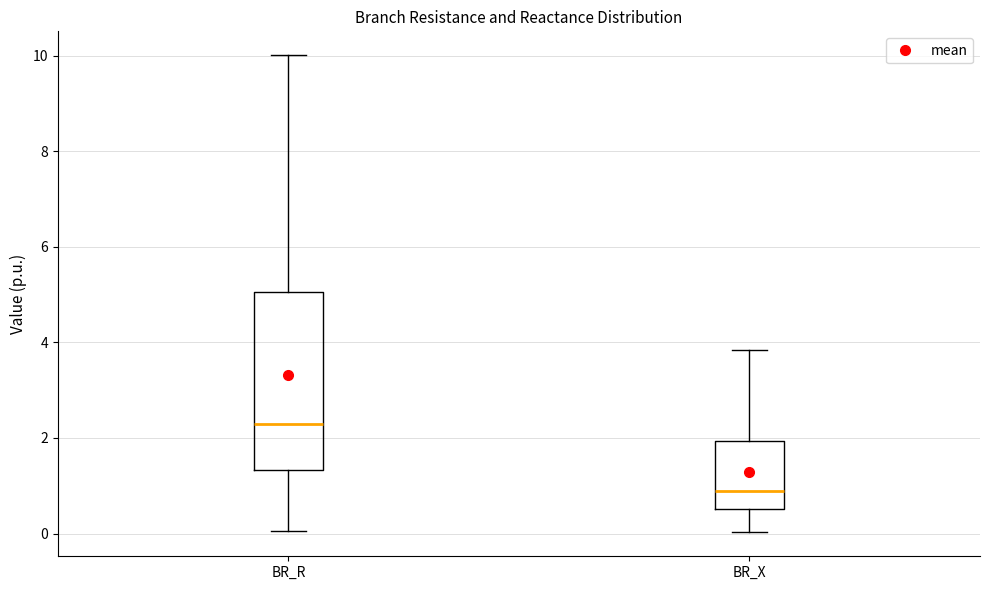

Reading left to right, transcribe this box plot: for each box, give where its median line is, the range the box spans, and where its two whiskers end, as read against the y-axis. The values are not printed on the chart, so give them approximately, as read against the axis.

BR_R: median 2.2, box 1.4 to 5.0, whiskers 0.0 to 10.0
BR_X: median 0.8, box 0.6 to 2.0, whiskers 0.0 to 3.8